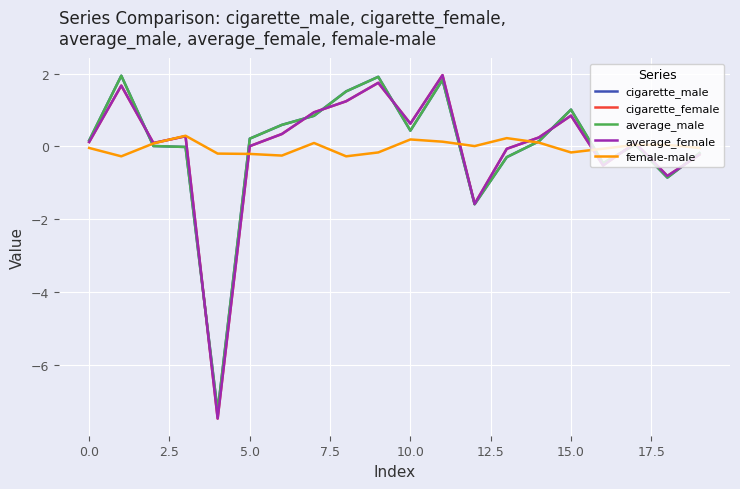

What is the maximum value for cigarette_female?

2.0